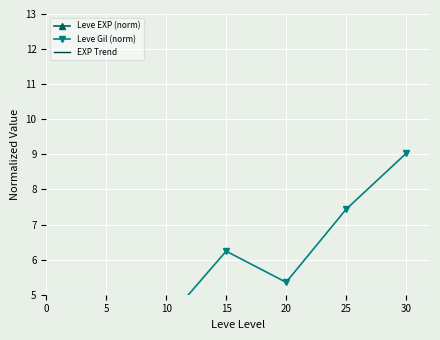

Where do EXP Trend and Leve Gil (norm) first cross each other?

0 and 5